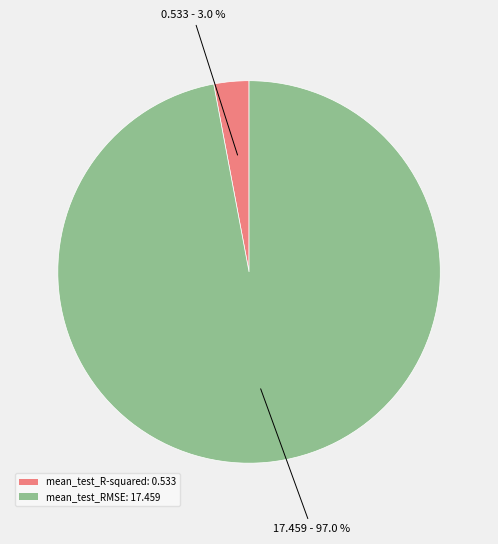

Between mean_test_RMSE: 17.459 and mean_test_R-squared: 0.533, which is larger?

mean_test_RMSE: 17.459